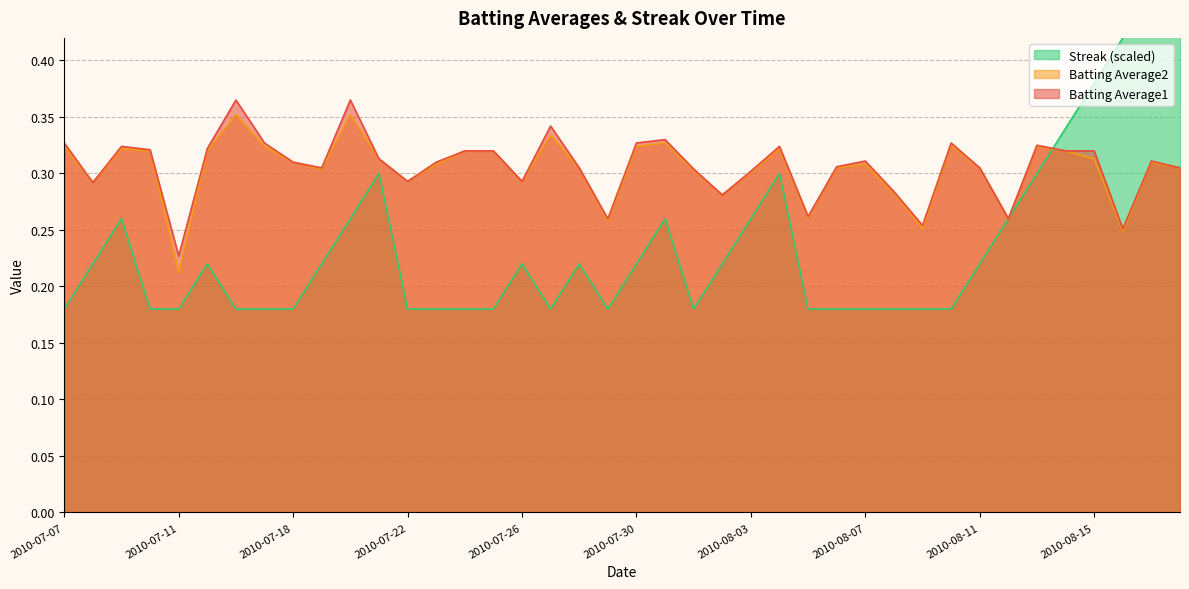

True or false: Batting Average2 has more than 0 points higher than both neighbors.

True